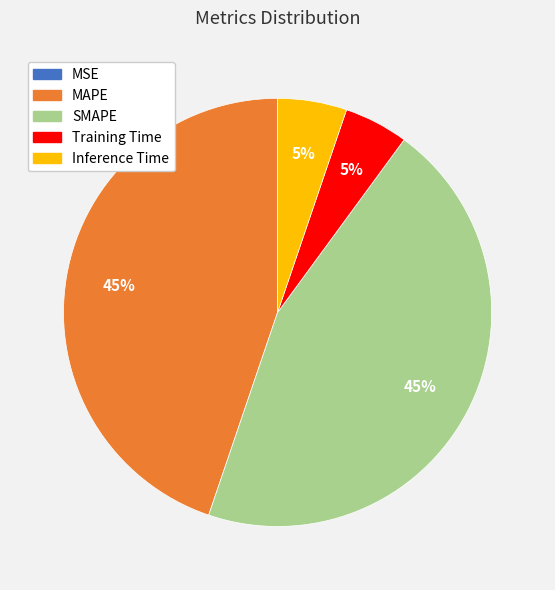

The SMAPE slice represents 45% of the pie. True or false?

True